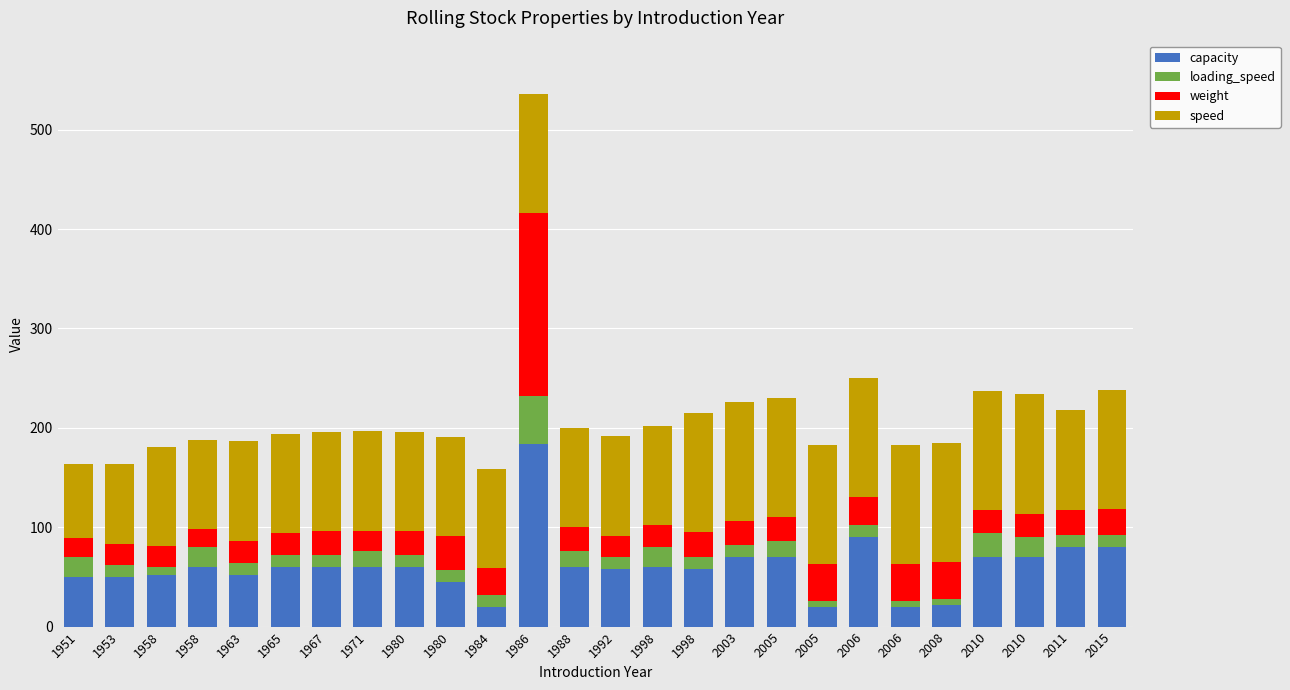

Where does the weight series first go above 24?

1980